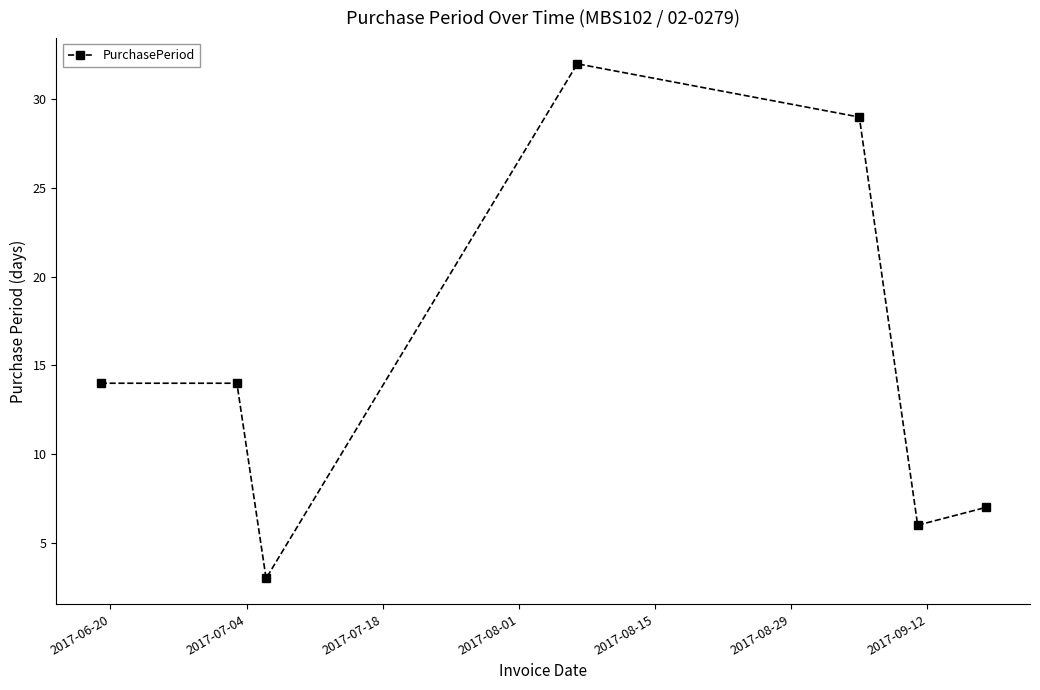

Does the chart have visible grid lines?

No